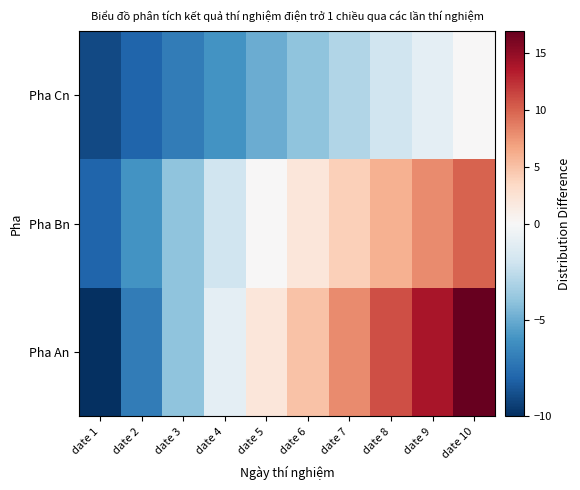

At which category does the chart reach its peak across all series?

date 10